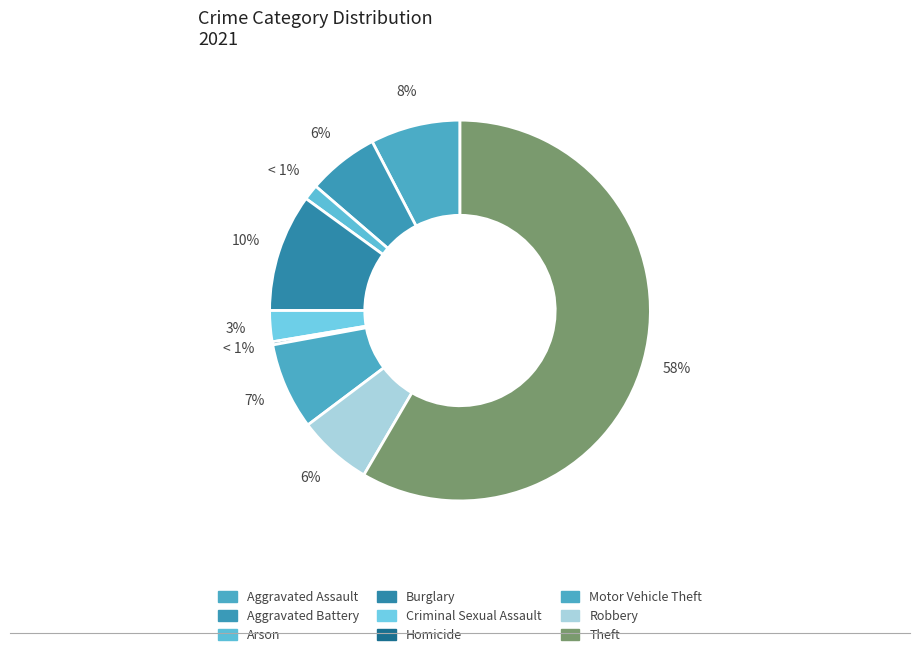

To the nearest percent, what is the difference between the largest and smallest slice percentages?

58%